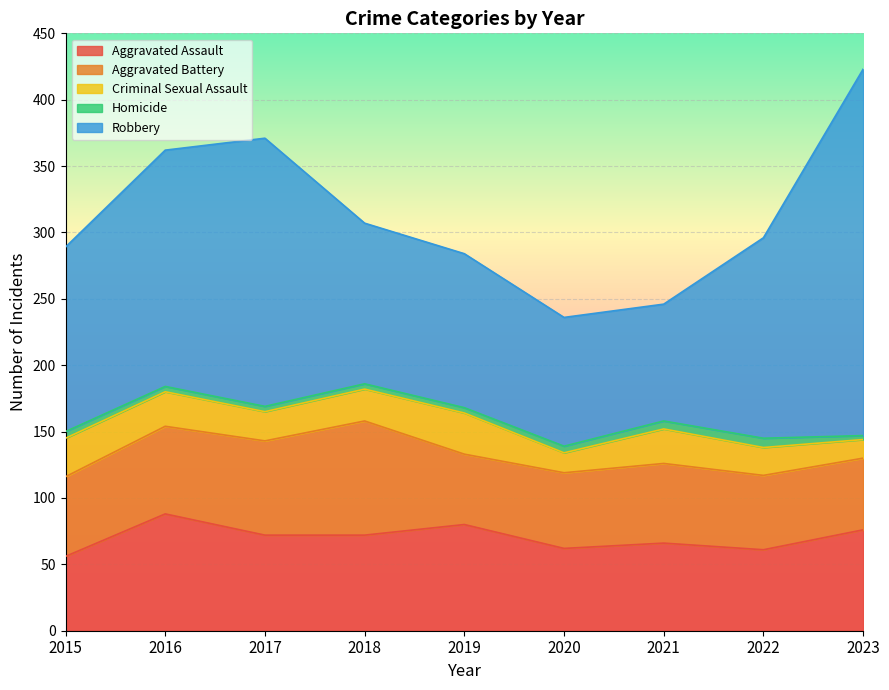

Where is the first local minimum for Criminal Sexual Assault?

2017